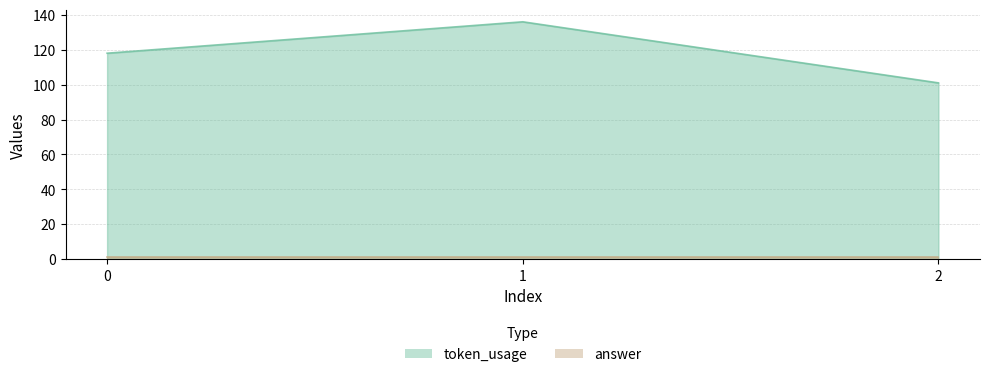

List the labels in order of value, smallest first.

2, 0, 1